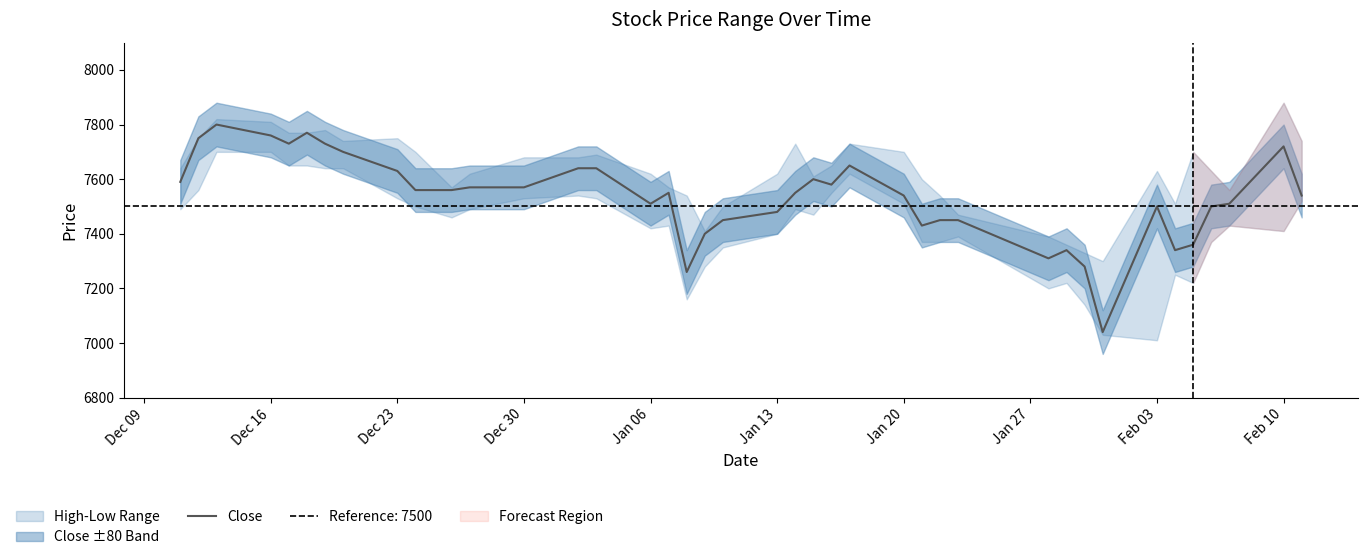

How many interior local peaks (higher than both neighbors) does the data have?

8